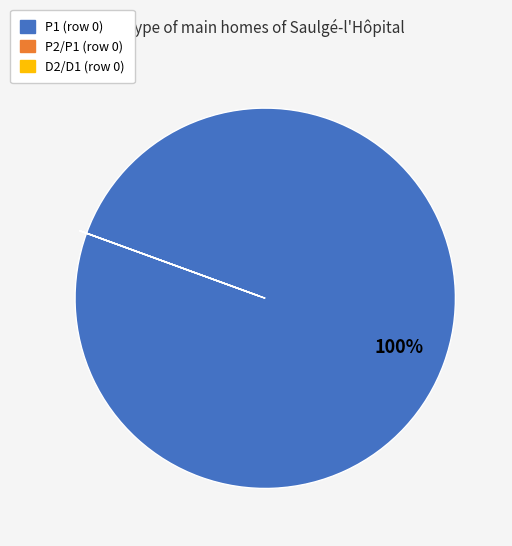

Is there any slice that represents more than half of the pie?

Yes